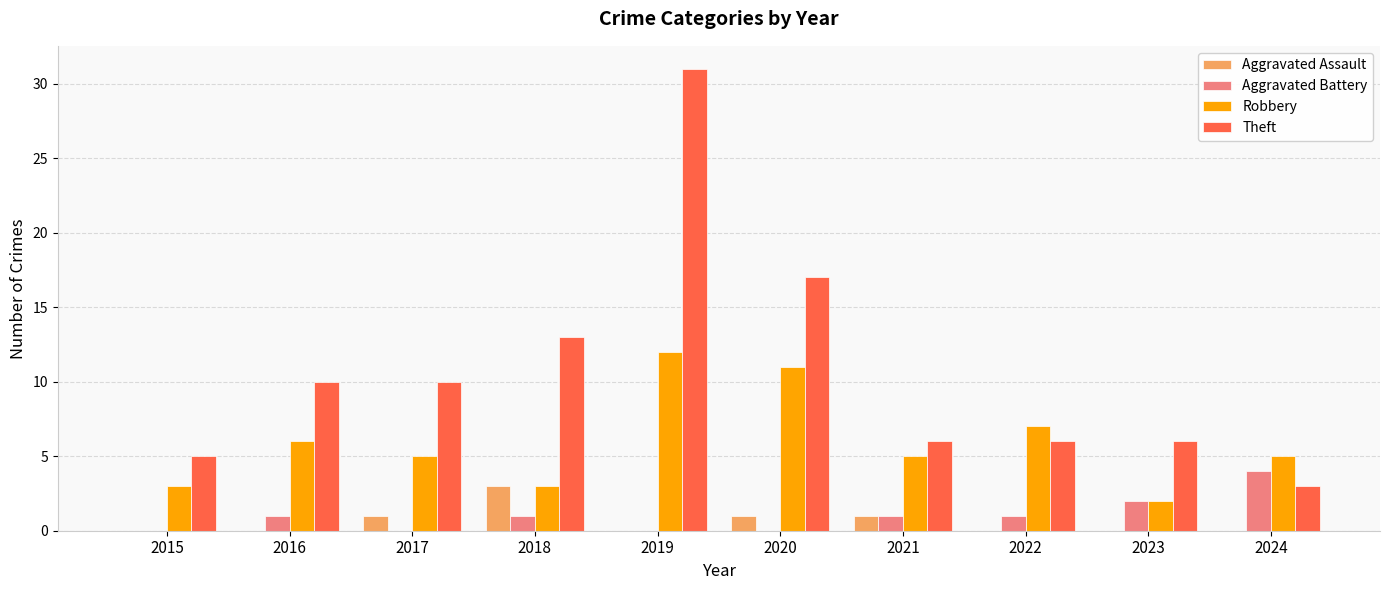

Which category has the highest value in the Aggravated Battery series?

2024